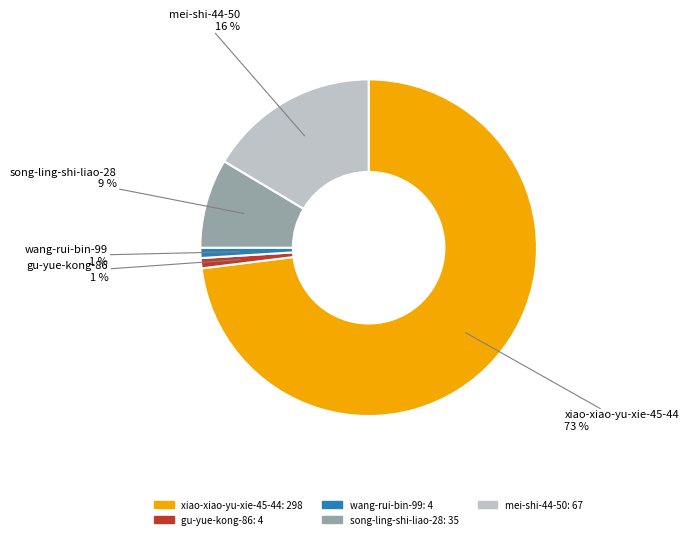

Is there a majority slice in this chart?

Yes